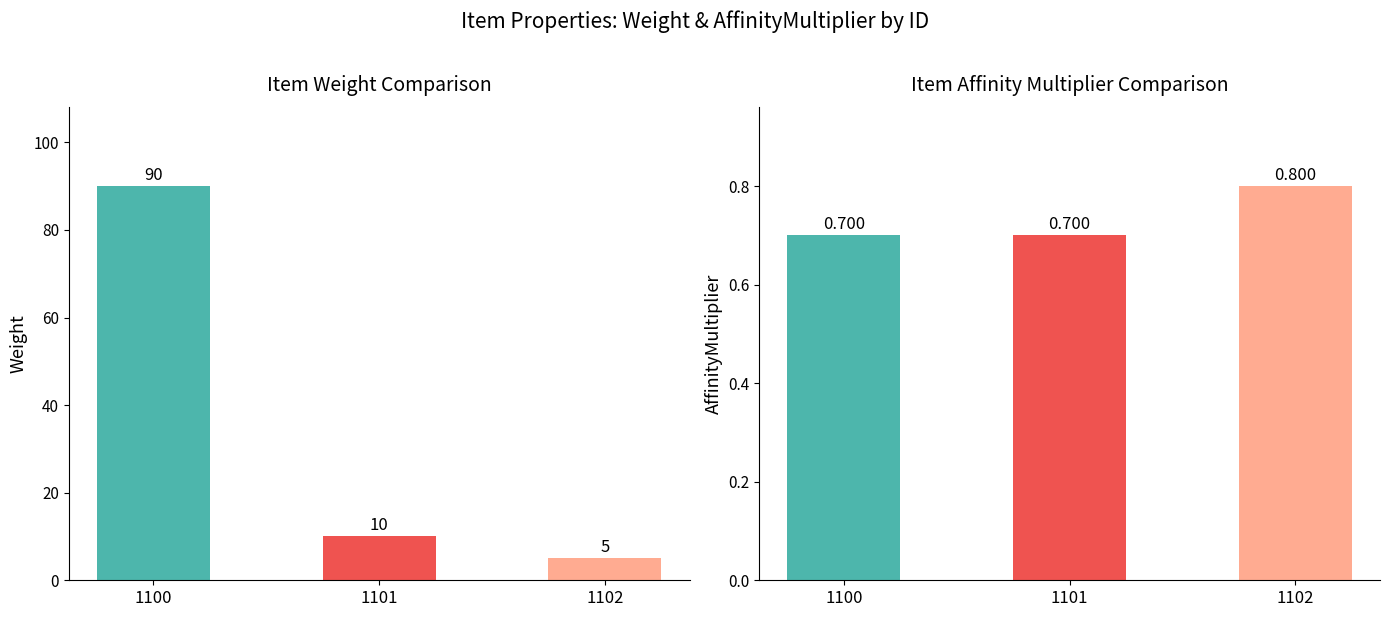

At how many categories does at least one series exceed 70?

1